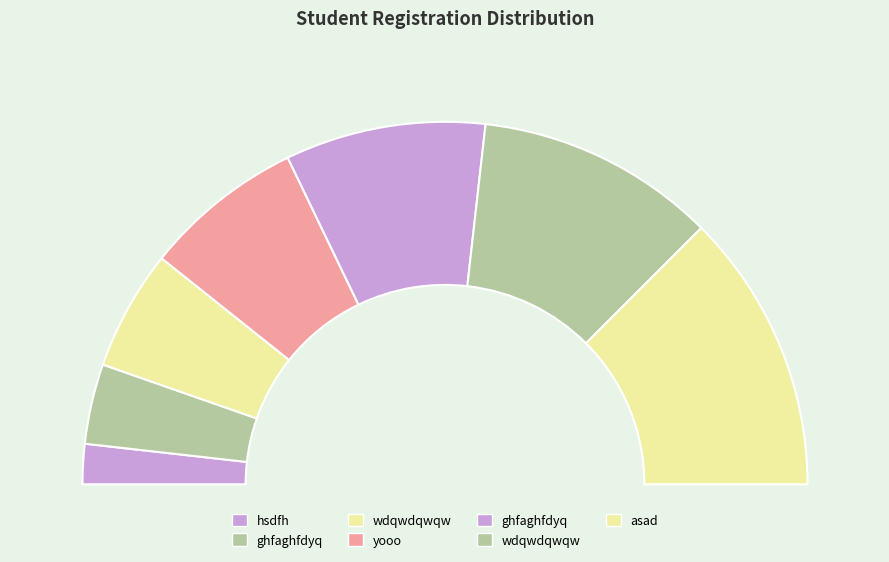

To the nearest percent, what portion does asad represent?

25%